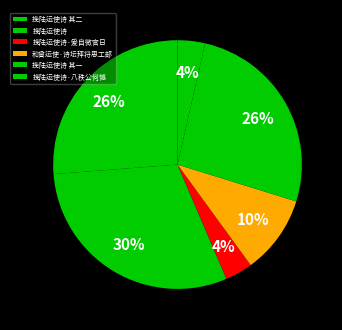

Does 和曾运使·诗坛拜将思工部 represent more than half of the total?

No